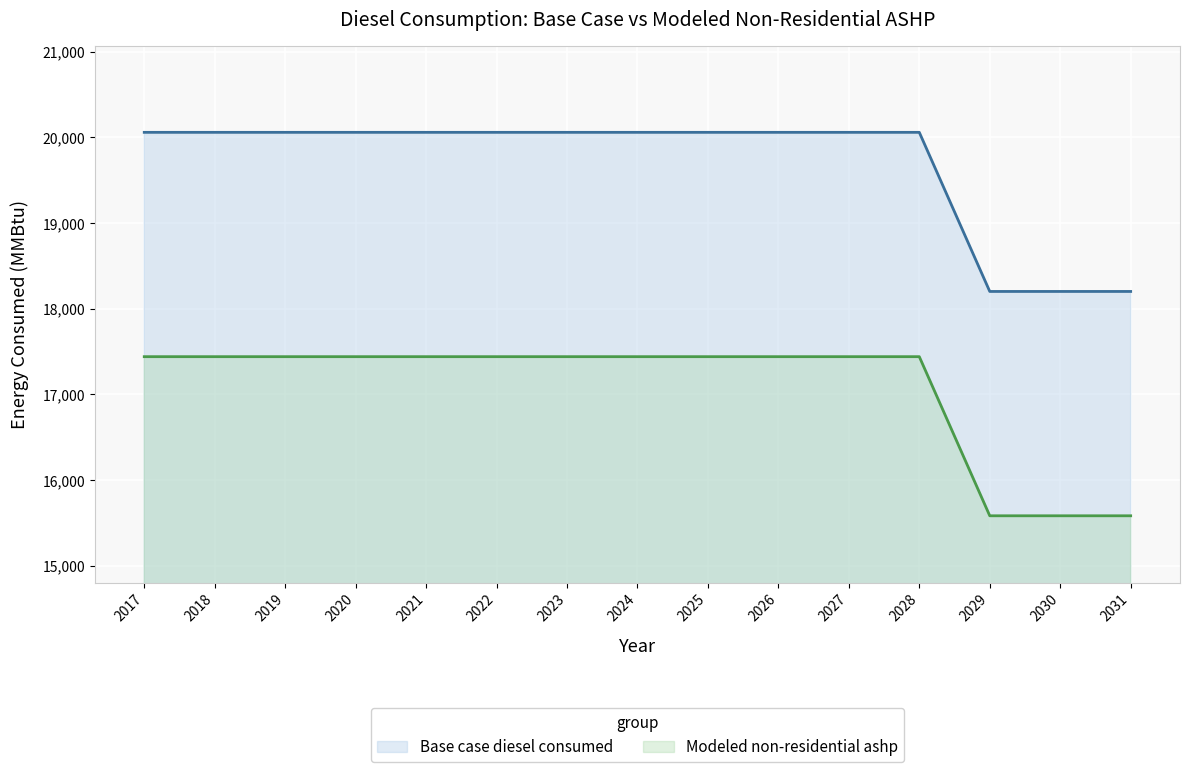

What is the difference between the maximum and minimum values in the Base case diesel consumed series?

1857.0